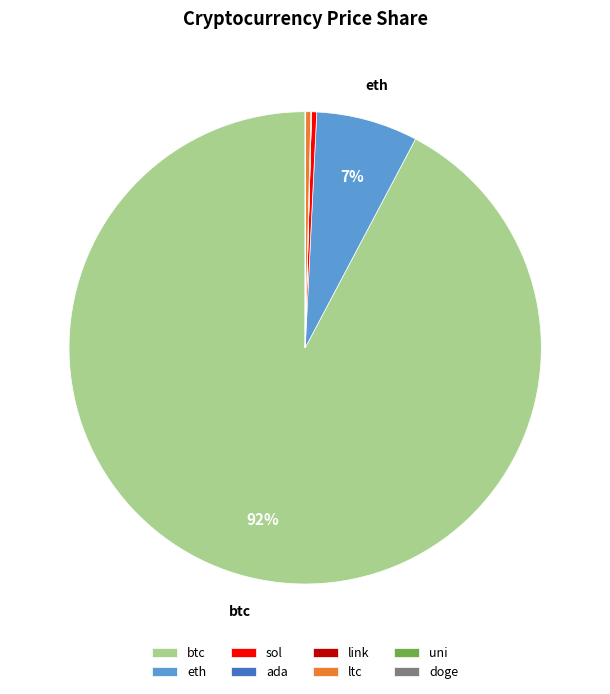

The btc slice represents 99% of the pie. True or false?

False